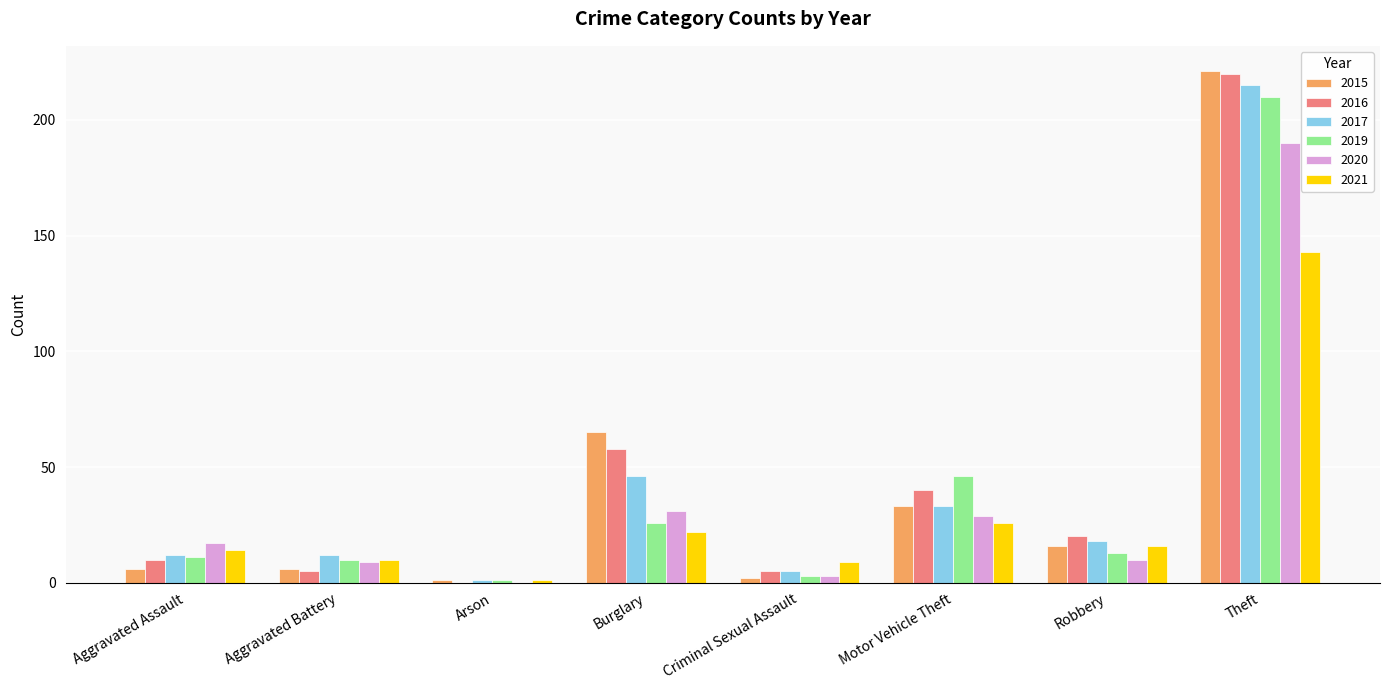

At which category is the sum across all series the highest?

Theft